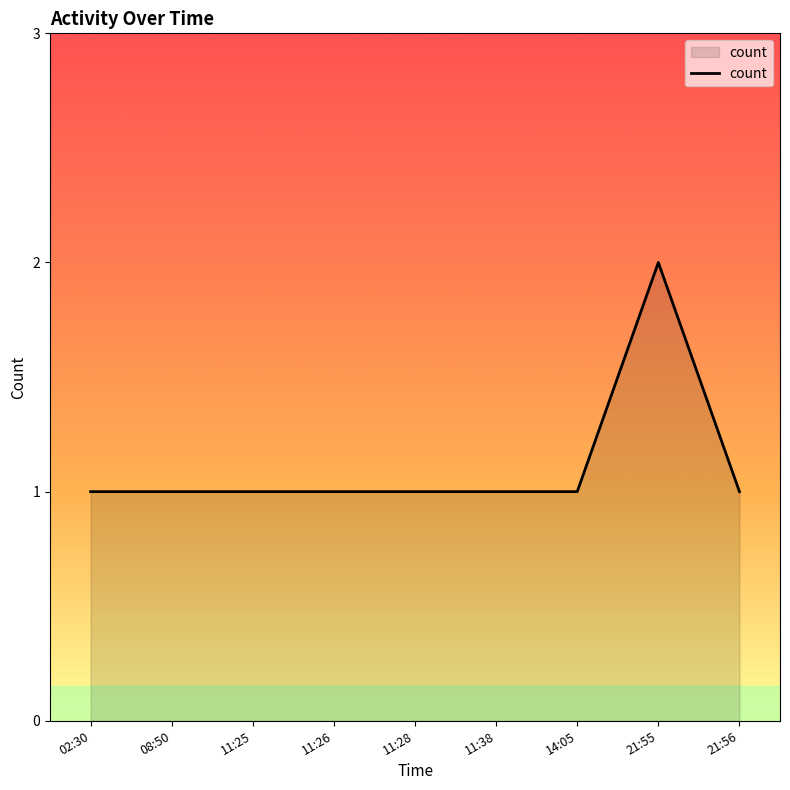

Reading right to left, list all the values displayed in this chart.

1	2	1	1	1	1	1	1	1